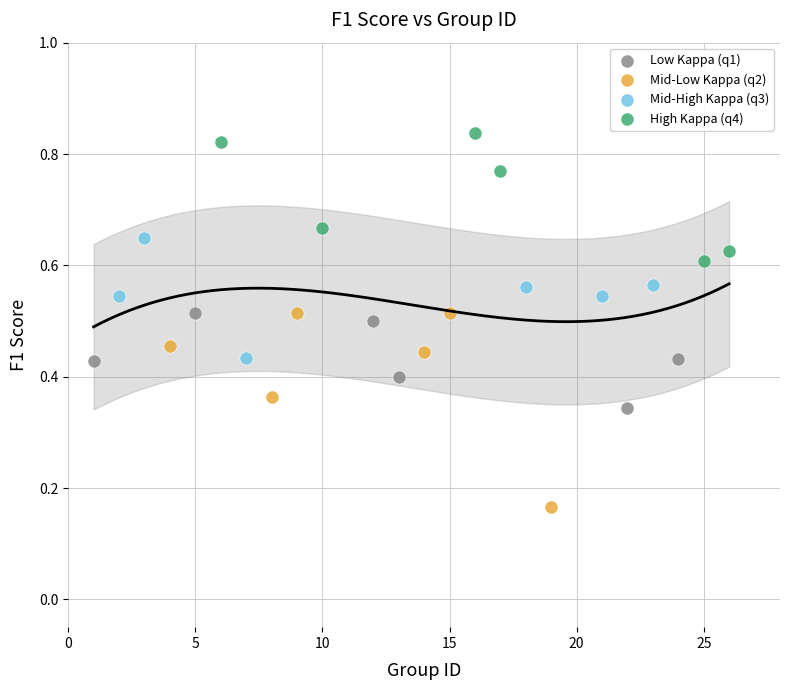

Which series reaches the maximum Y coordinate?

High Kappa (q4)